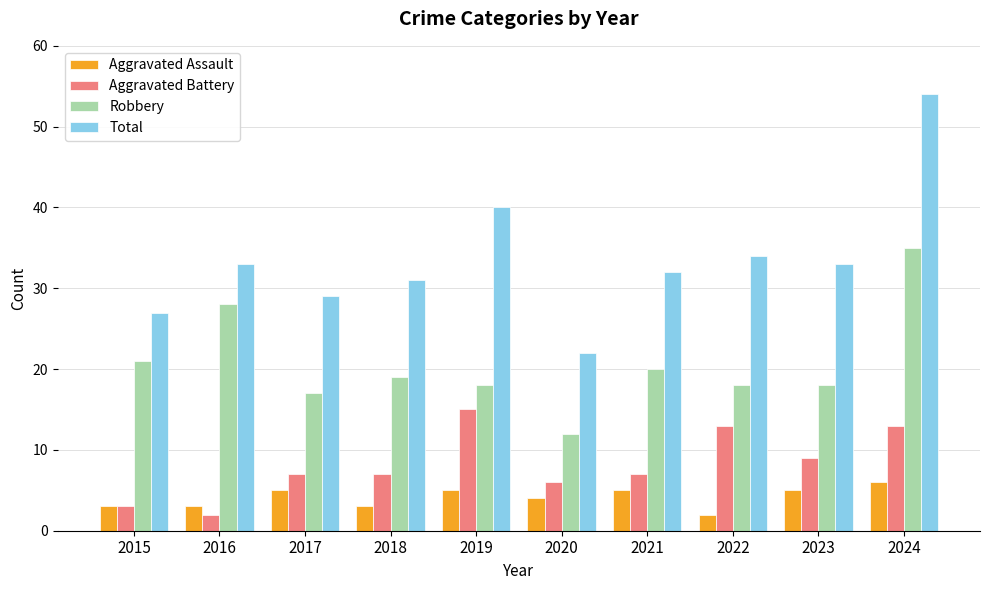

Are the bars horizontal?

No